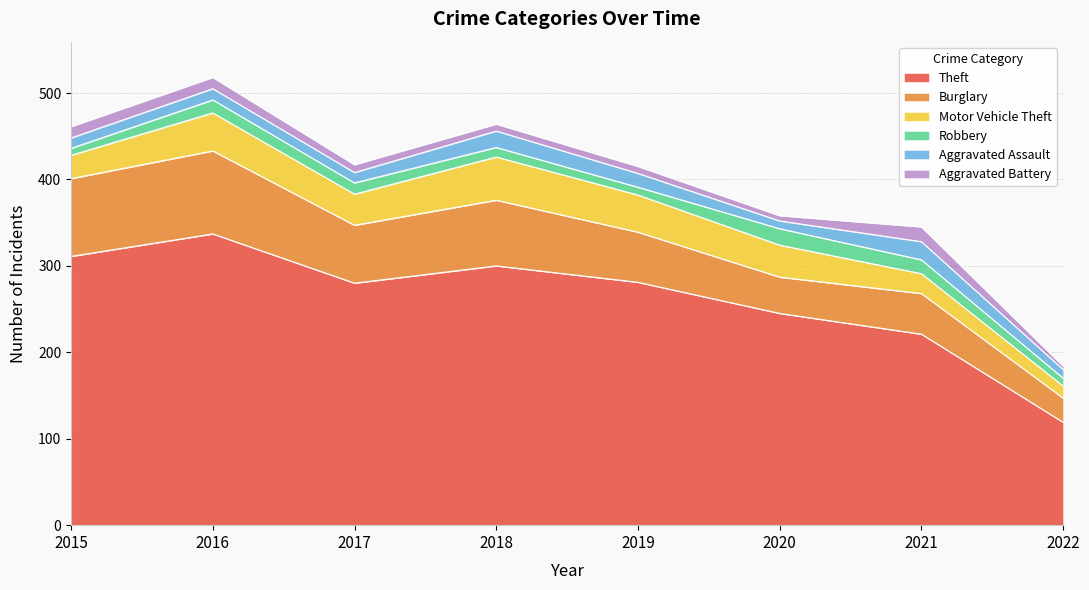

True or false: Motor Vehicle Theft and Burglary intersect in this chart.

False